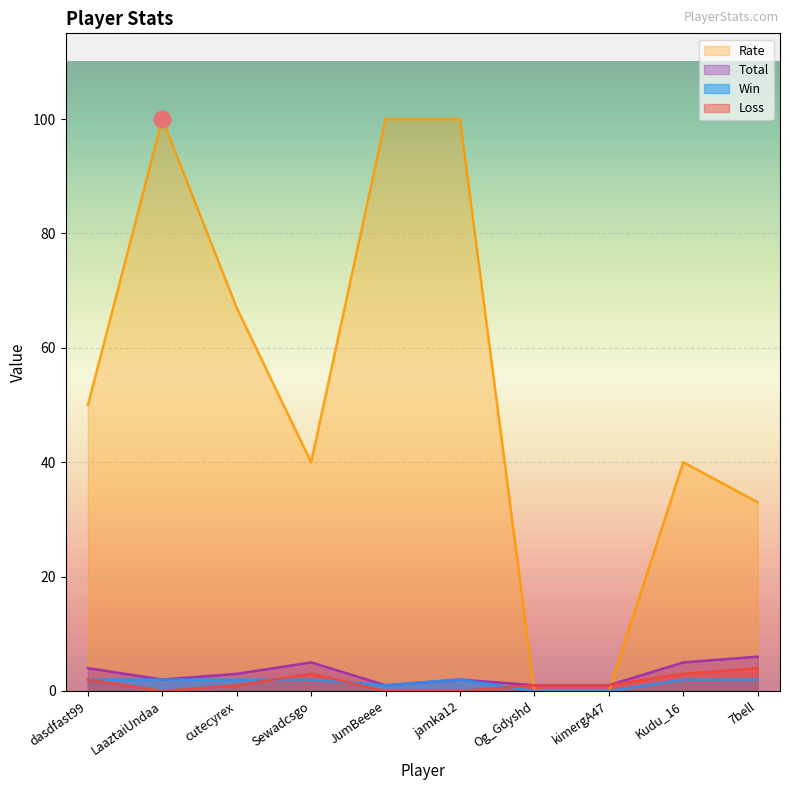

Which series ends up on top after the final intersection of Loss and Win?

Loss